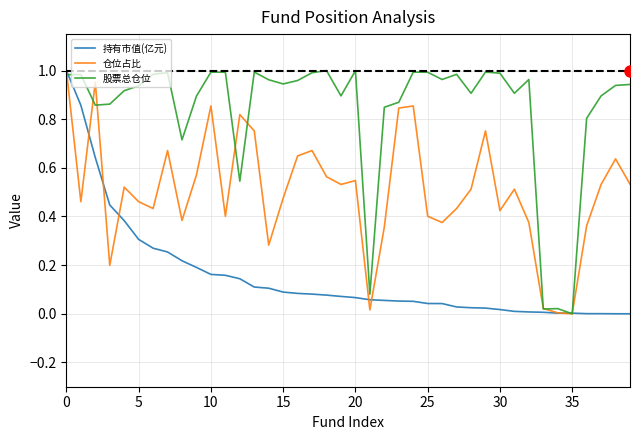

Which series has the largest total across all categories?

股票总仓位